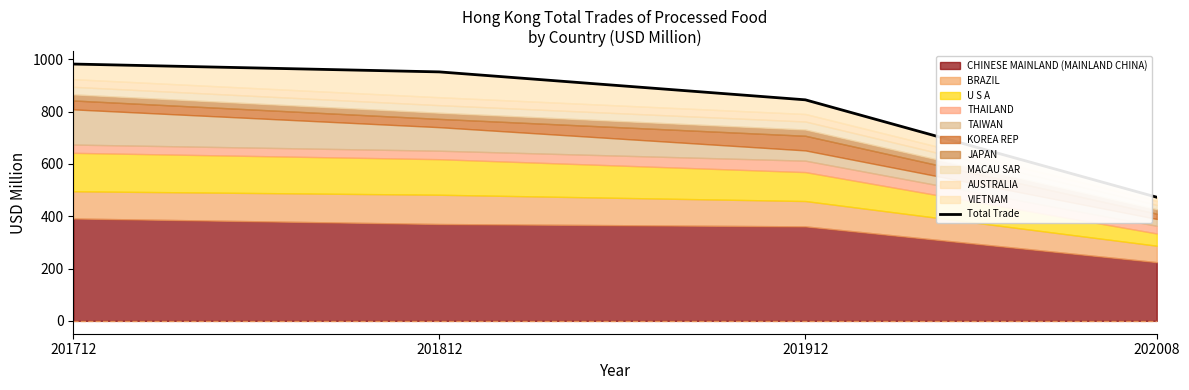

What is the ratio of the value at 201812 to the value at 201912?

1.1